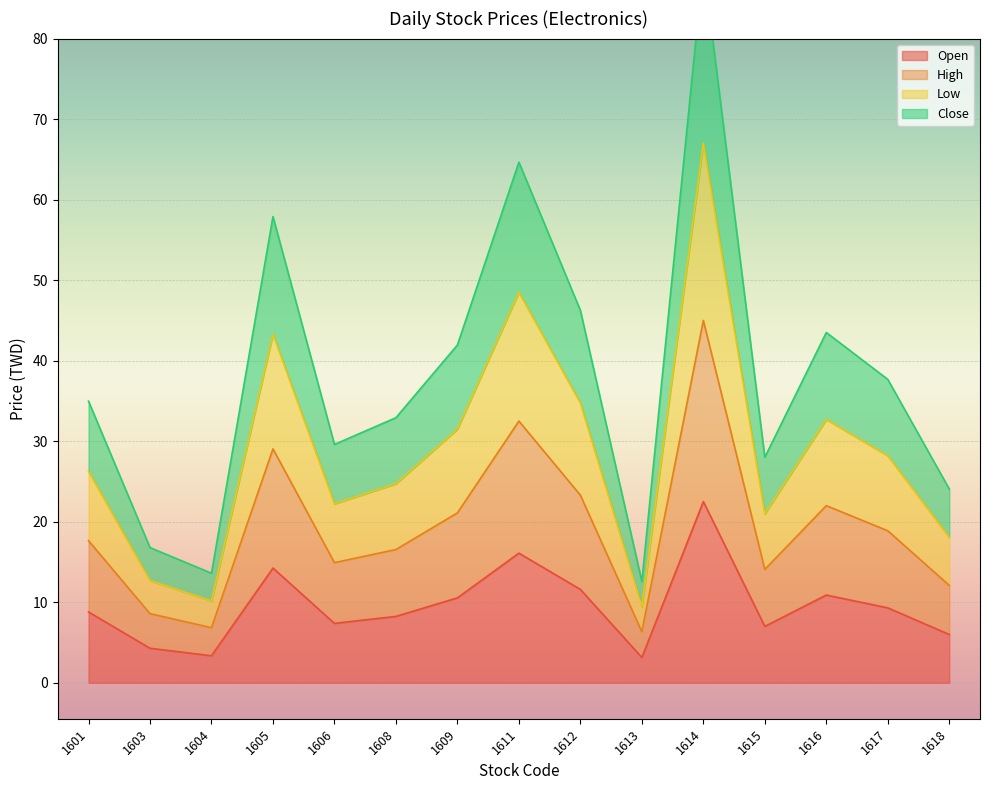

At which label does Open reach its peak?

1614